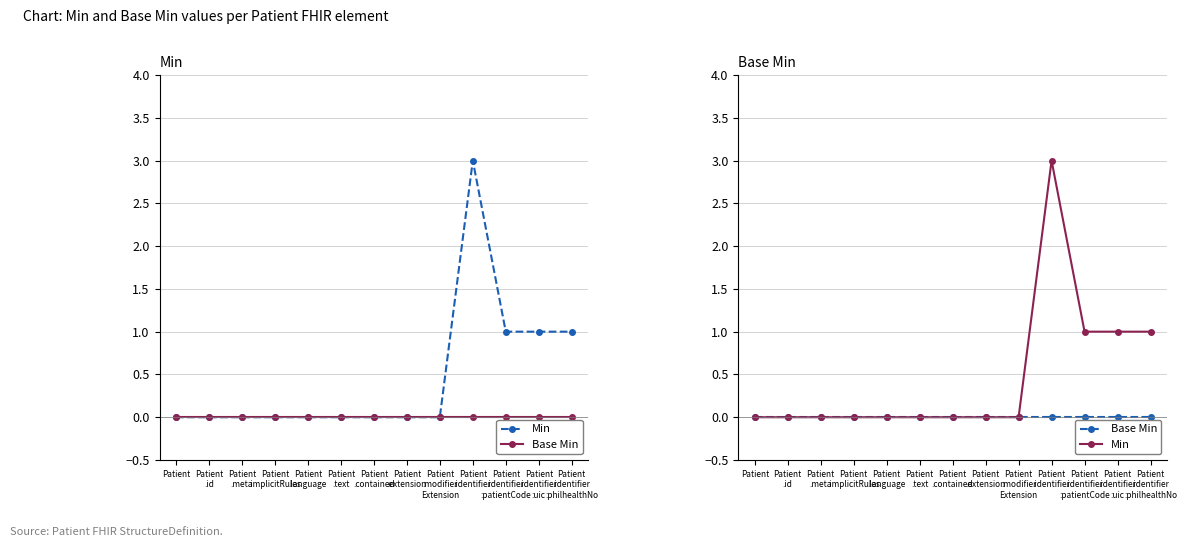

What is the label of the 9th point from the left?

Patient
.modifier
Extension